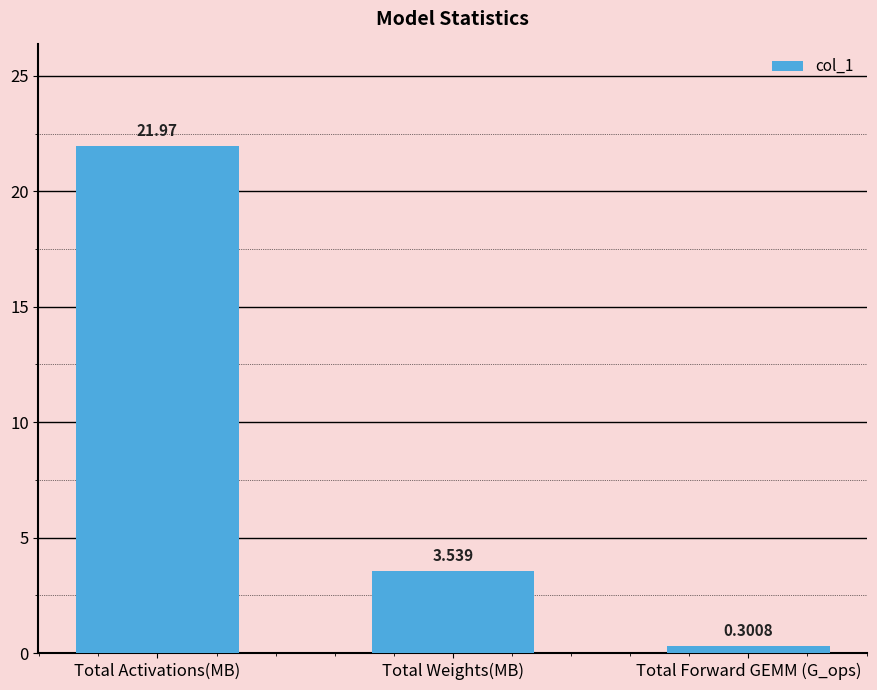

Are the bars horizontal?

No